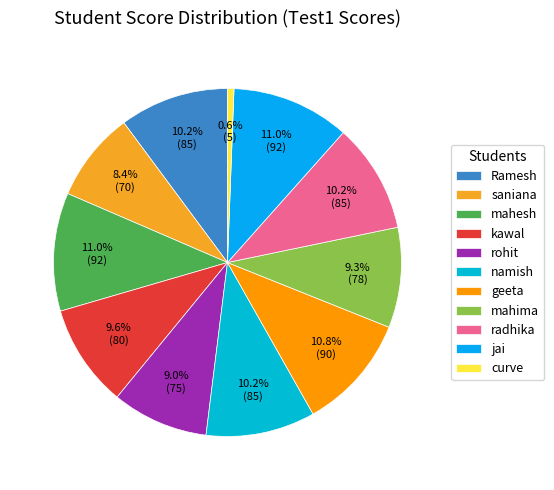

Which slice is the largest?

mahesh